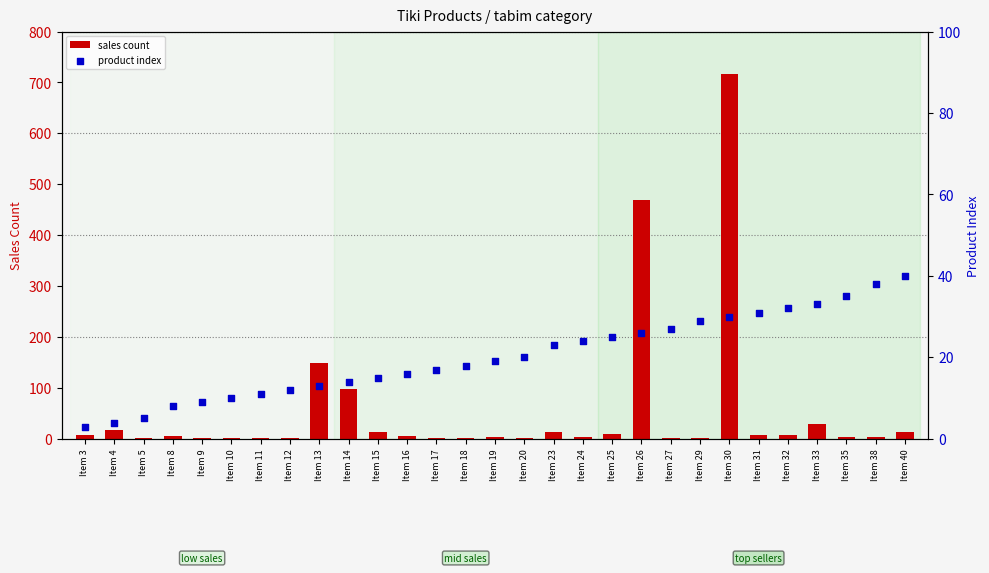

At which category is the sum across all series the highest?

Item 30